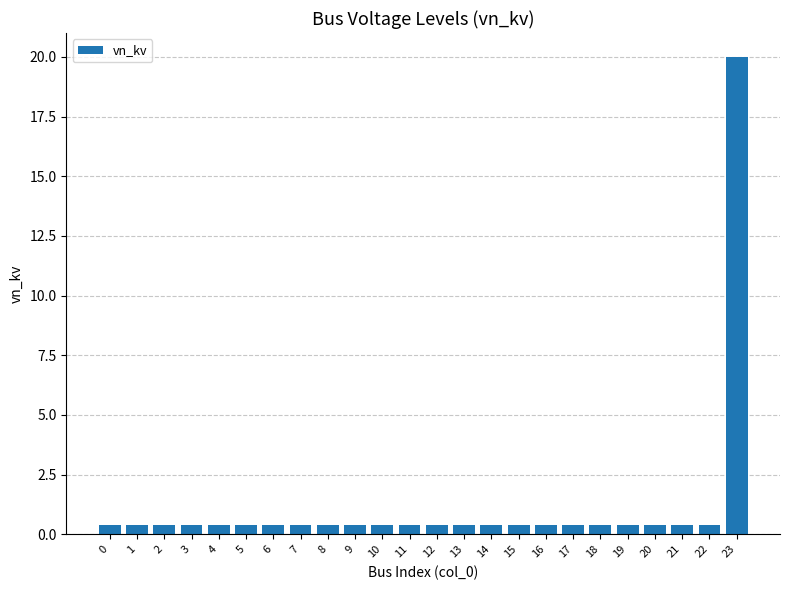

What is the minimum value shown in the chart?

0.4